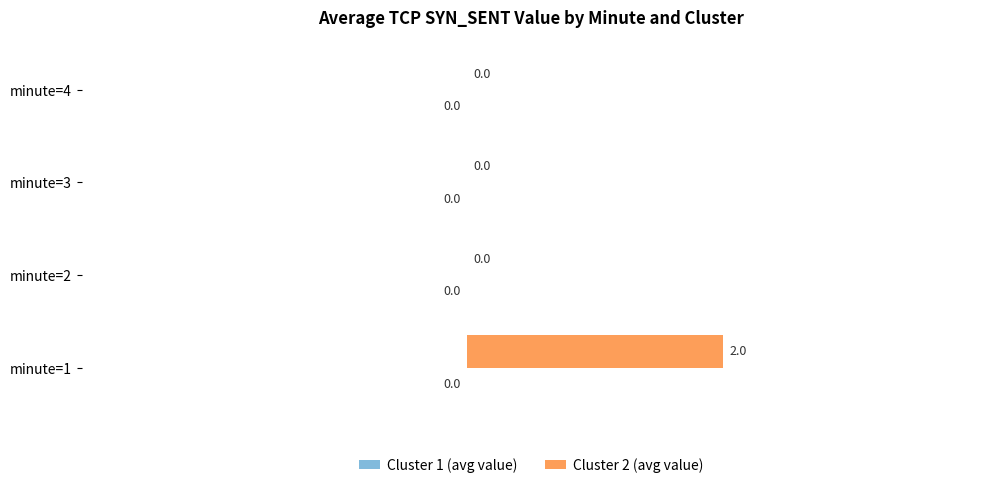

Which category has the highest value across all series?

minute=1